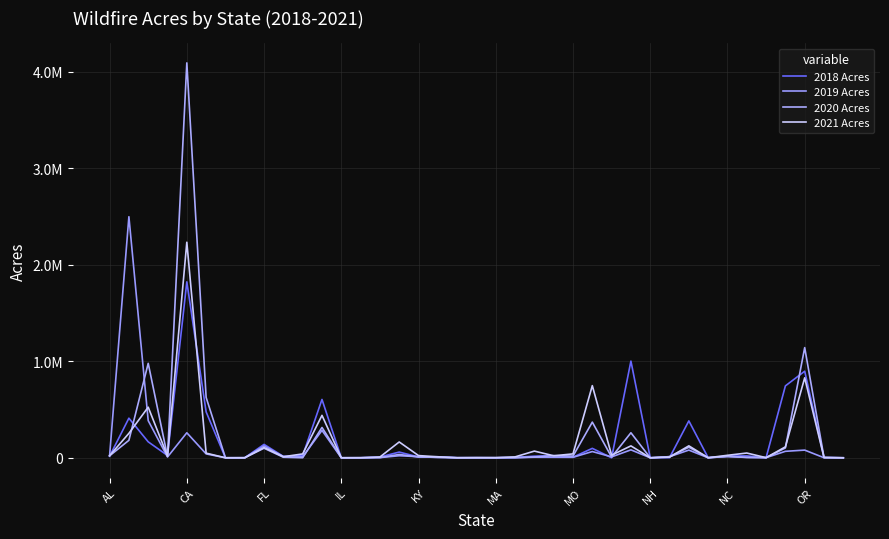

True or false: 2020 Acres and 2018 Acres cross at least once.

True